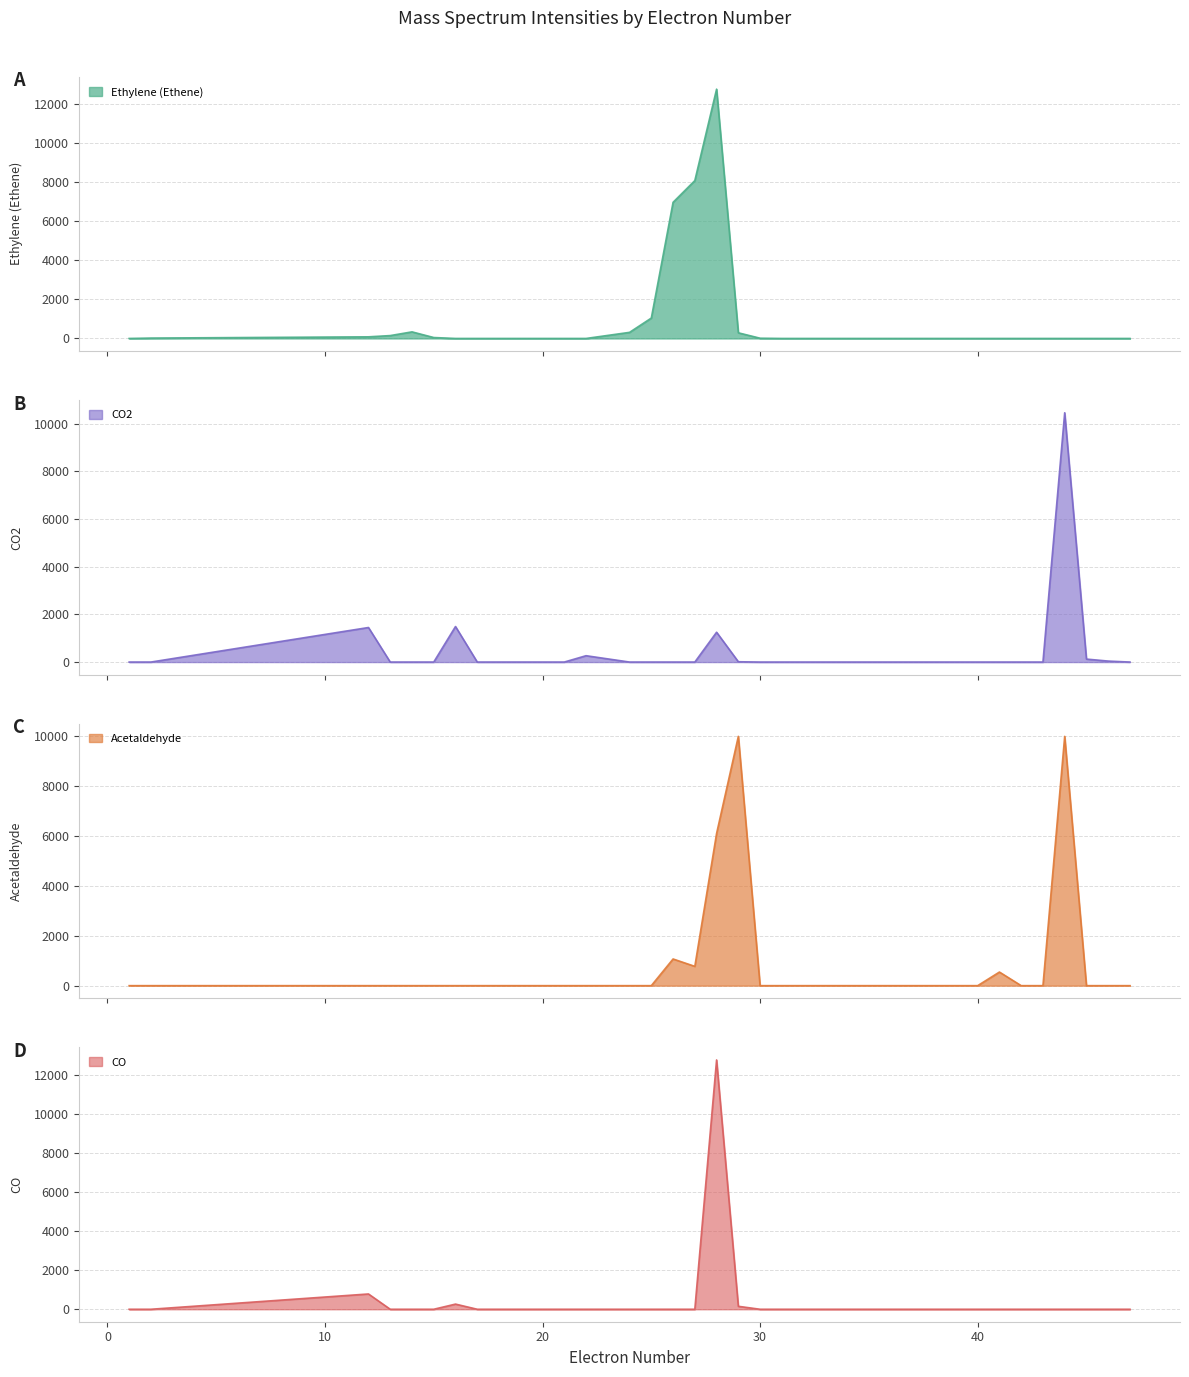

Rank the categories by CO value from highest to lowest.

28, 12, 16, 29, 1, 2, 13, 14, 15, 17, 18, 19, 20, 21, 22, 24, 25, 26, 27, 30, 31, 32, 33, 34, 36, 37, 38, 39, 40, 41, 42, 43, 44, 45, 46, 47